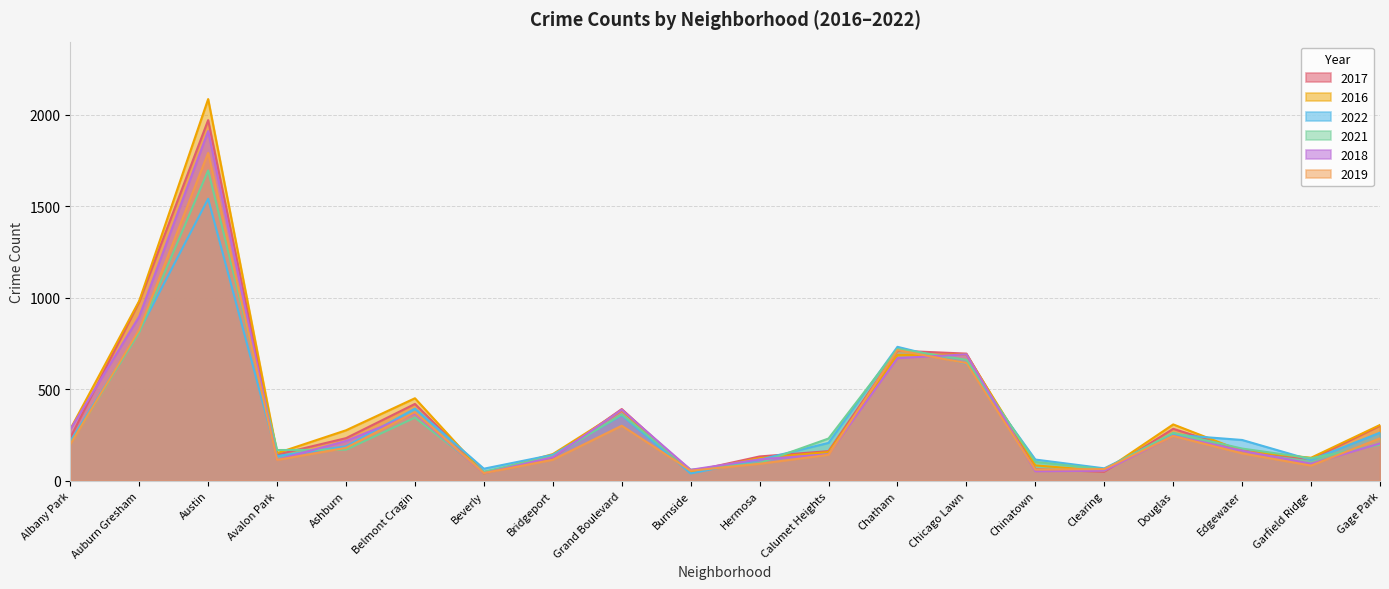

Which series has the largest total across all categories?

2016